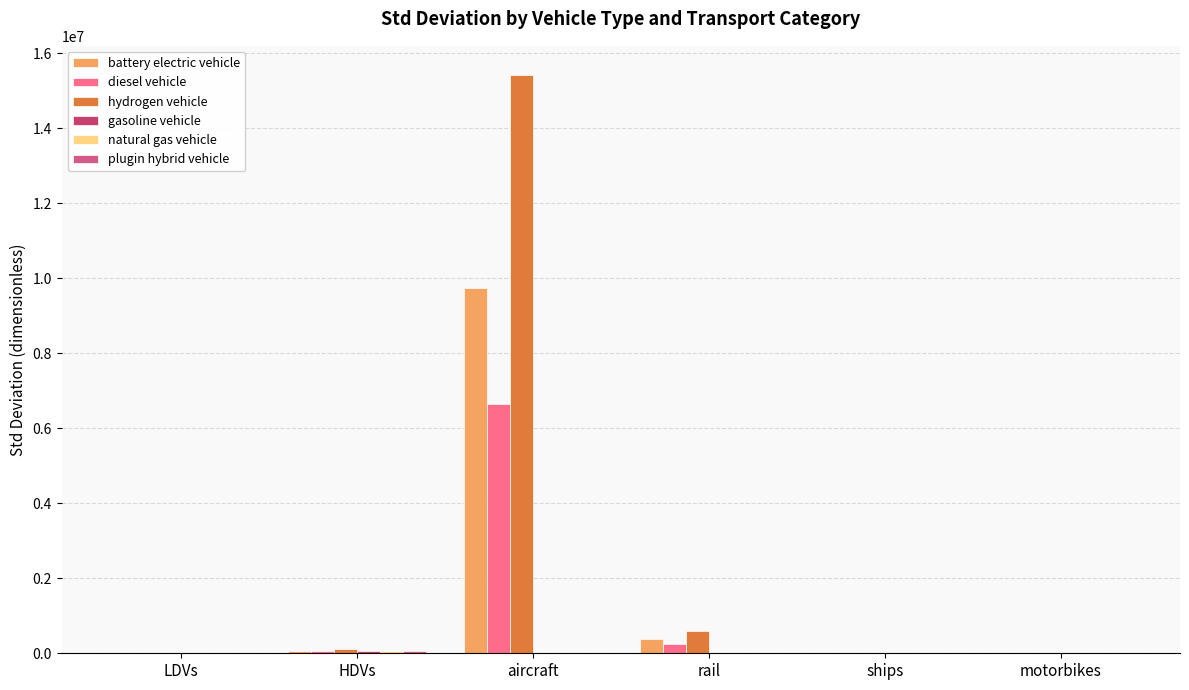

Is it true that diesel vehicle equals 3076.1 at ships?

True